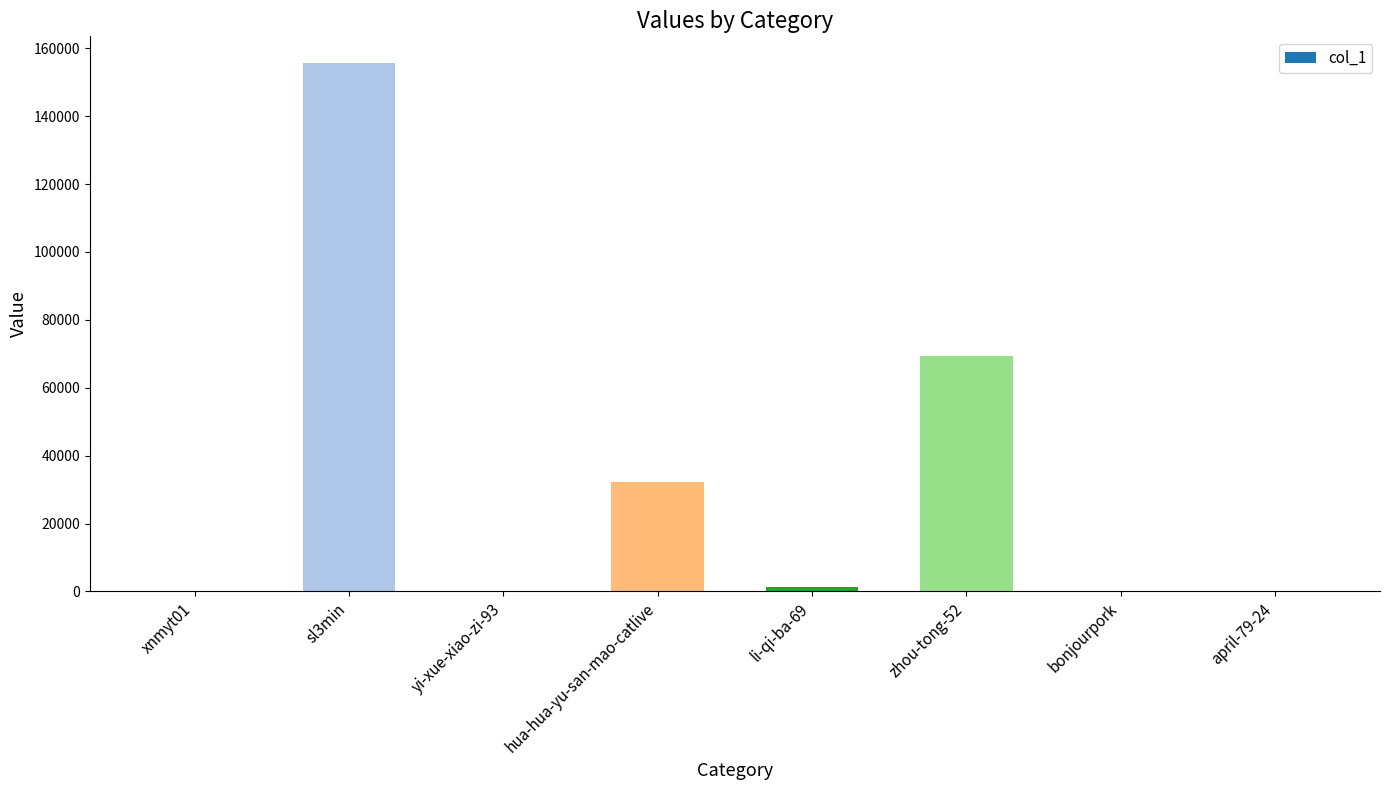

The value at hua-hua-yu-san-mao-catlive is 47953. True or false?

False